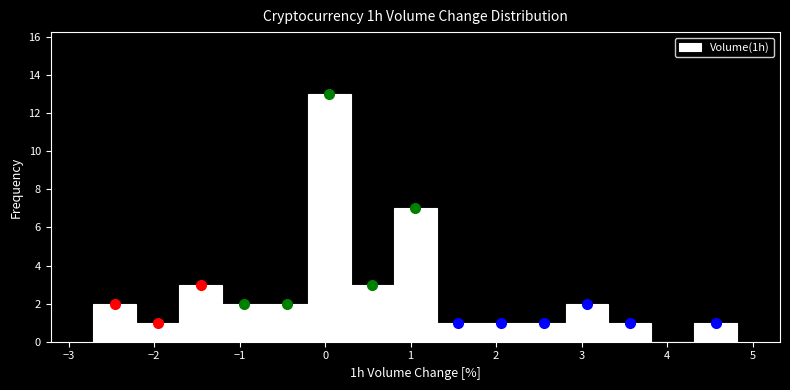

Over which range of the x-axis is the bar tallest?

-0.2 to 0.3